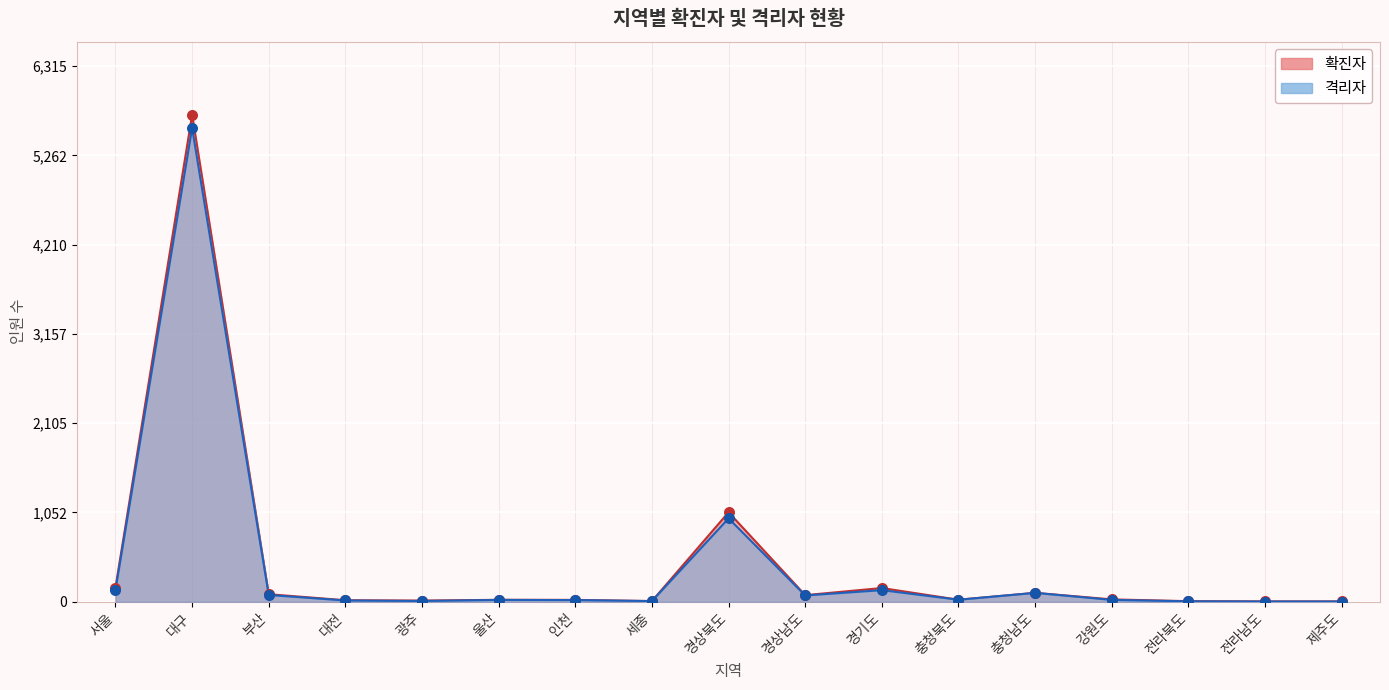

What is the change in value from 광주 to 세종?

-1